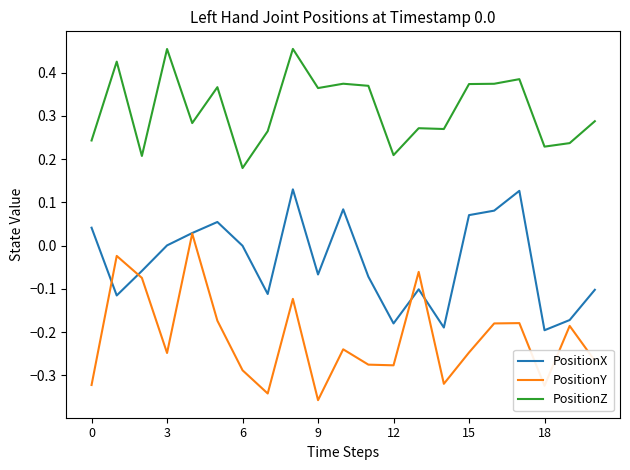

True or false: PositionZ and PositionY cross at least once.

False